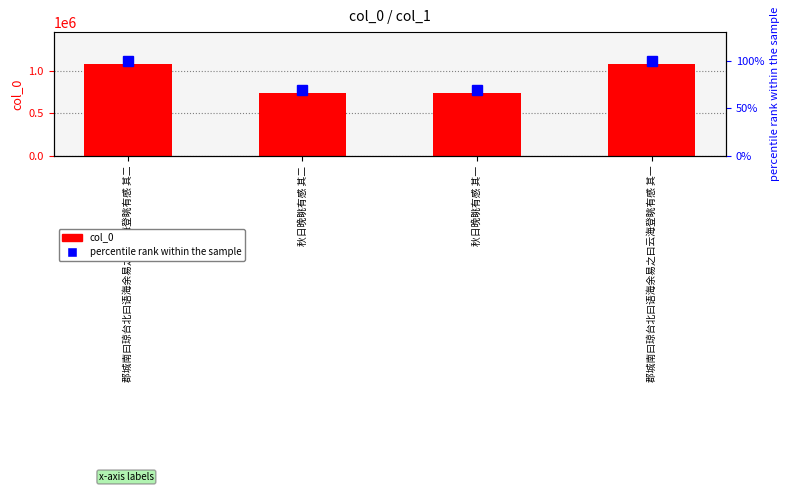

Reading left to right, what are all the values shown in this chart?

col_0: 郡城南曰琼台北曰语海余易之曰云海登眺有感 其二=1078005.0	秋日晚眺有感 其二=744002.0	秋日晚眺有感 其一=744001.0	郡城南曰琼台北曰语海余易之曰云海登眺有感 其一=1078004.0
percentile rank within the sample: 郡城南曰琼台北曰语海余易之曰云海登眺有感 其二=100.0	秋日晚眺有感 其二=69.0	秋日晚眺有感 其一=69.0	郡城南曰琼台北曰语海余易之曰云海登眺有感 其一=100.0